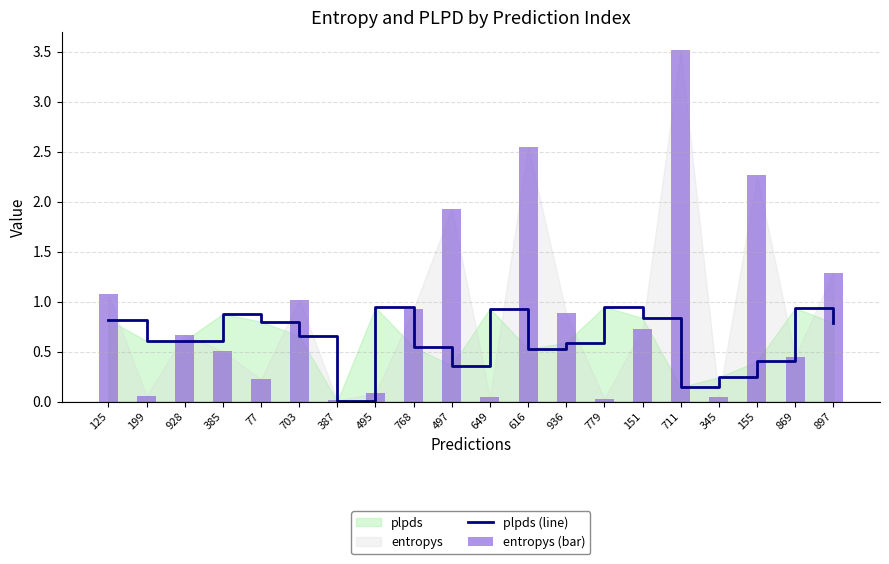

True or false: plpds (line) has a value of 1.2 at 385.

False